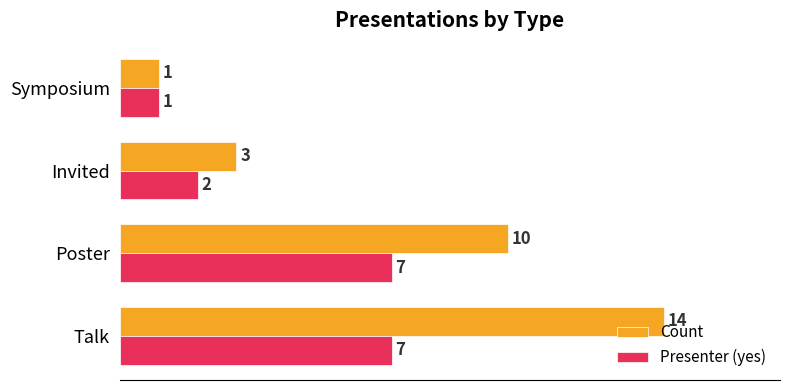

Rank the categories by Count value from highest to lowest.

Talk, Poster, Invited, Symposium